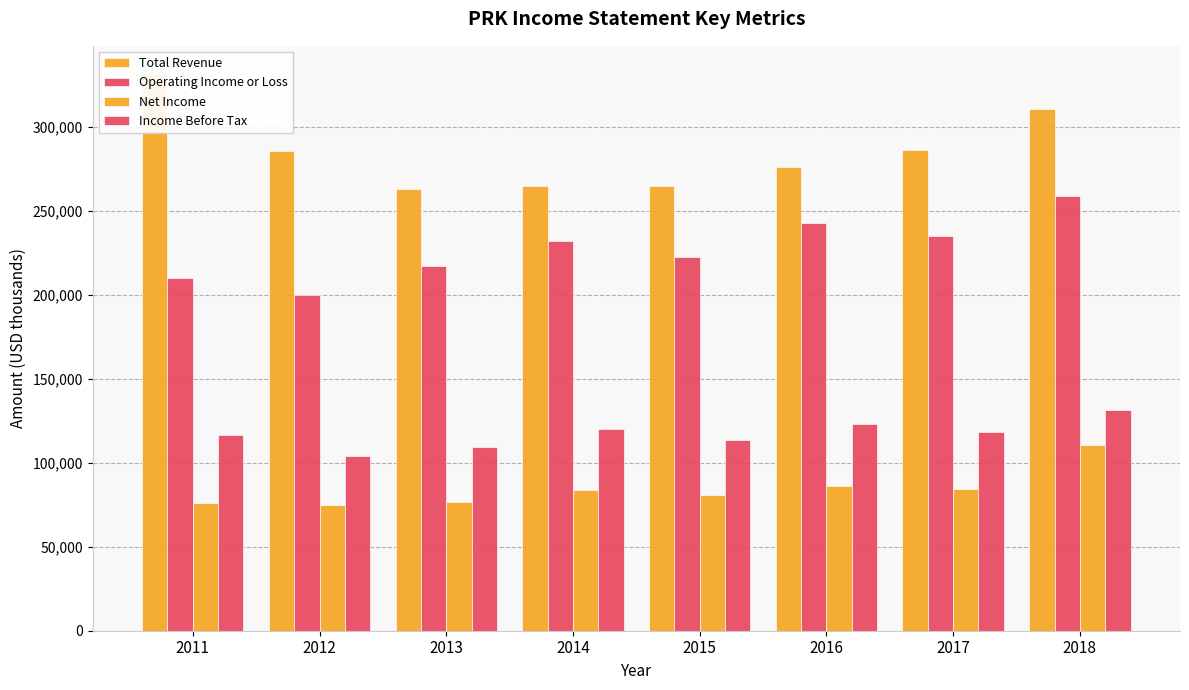

At which label does Income Before Tax first exceed 118500?

2014